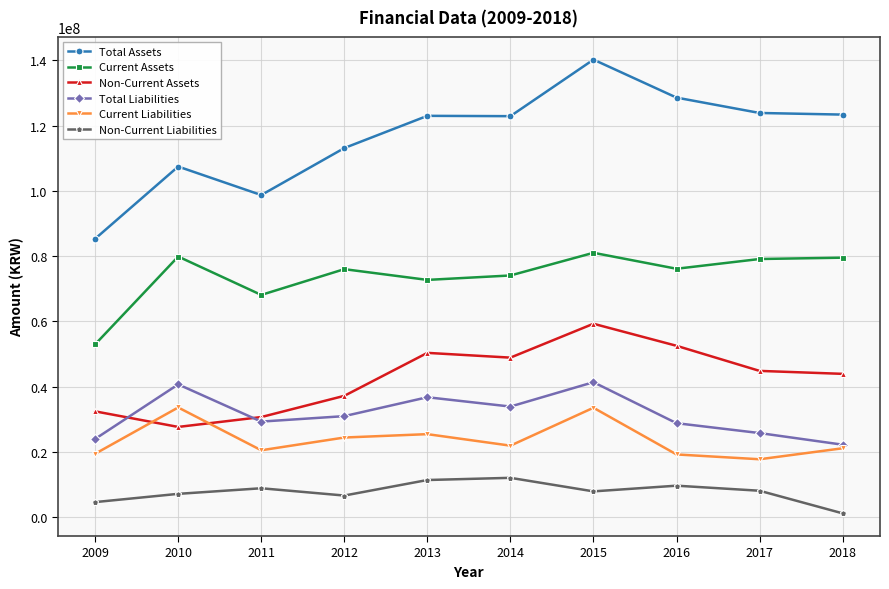

What is the difference between the Total Liabilities values at 2018 and 2013?

14554772